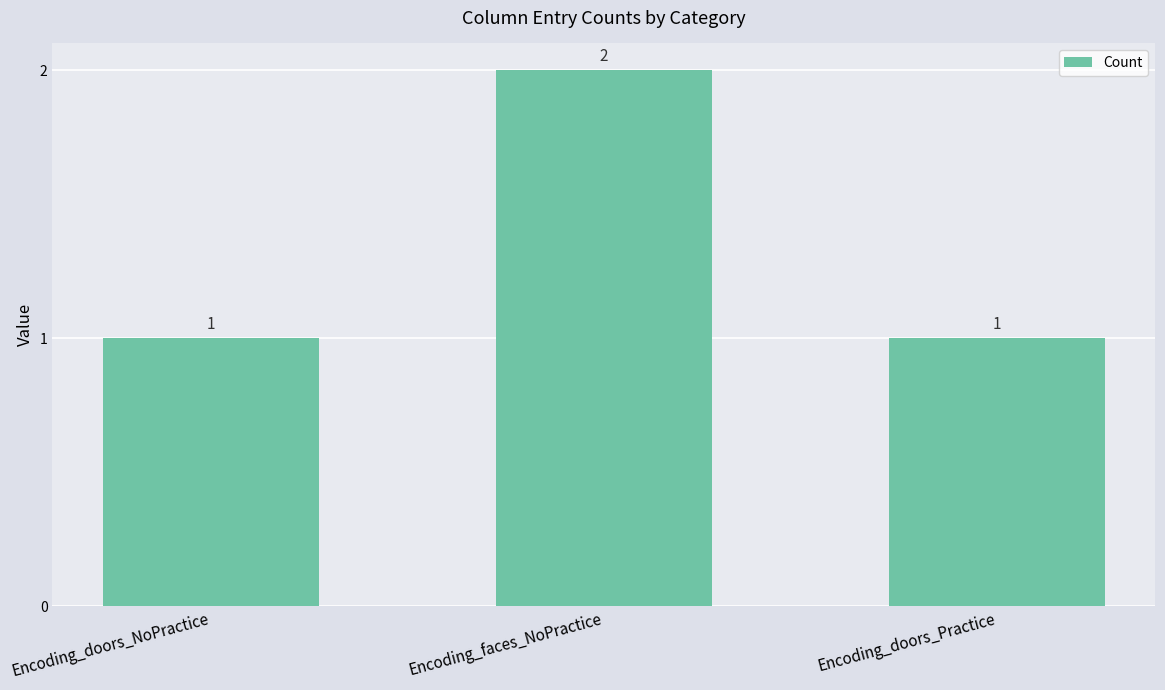

What is the label of the 1st bar from the right?

Encoding_doors_Practice